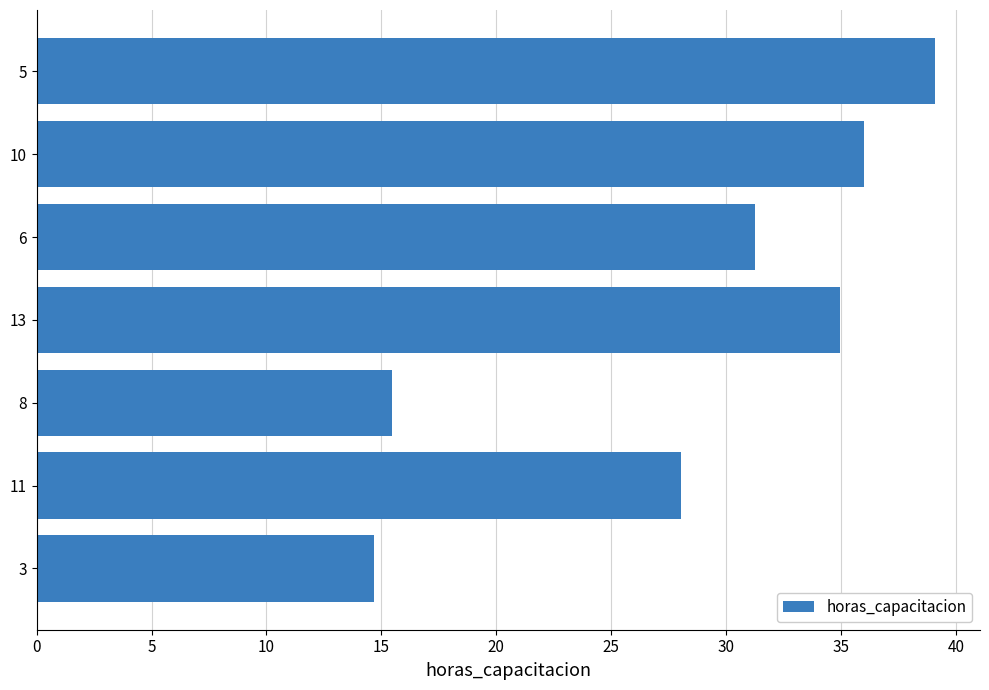

True or false: the data shows 12.8 at 10.

False